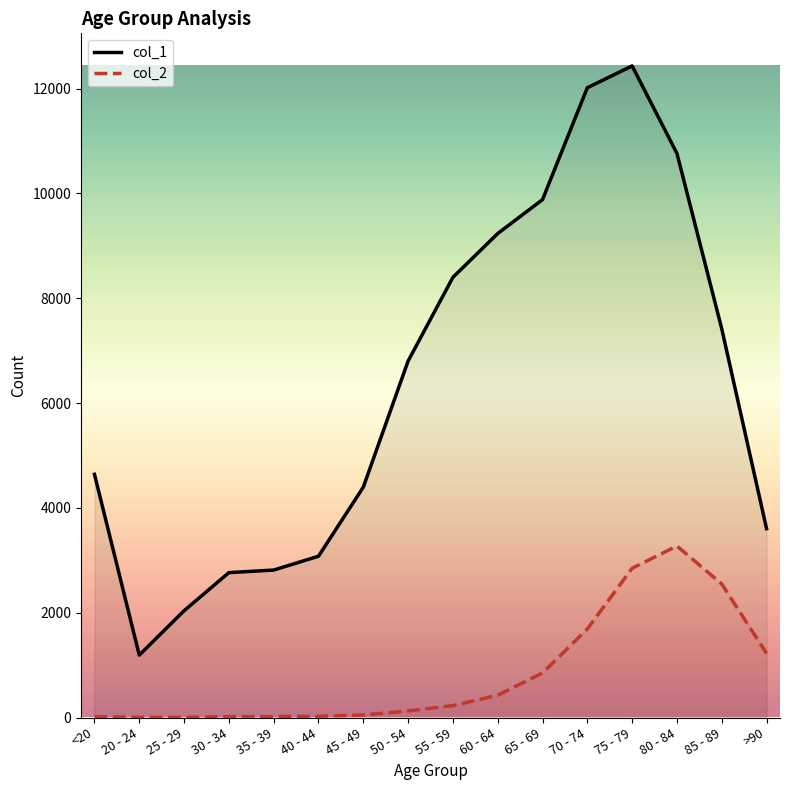

Read the col_2 value at 45 - 49, to the nearest 10.

50